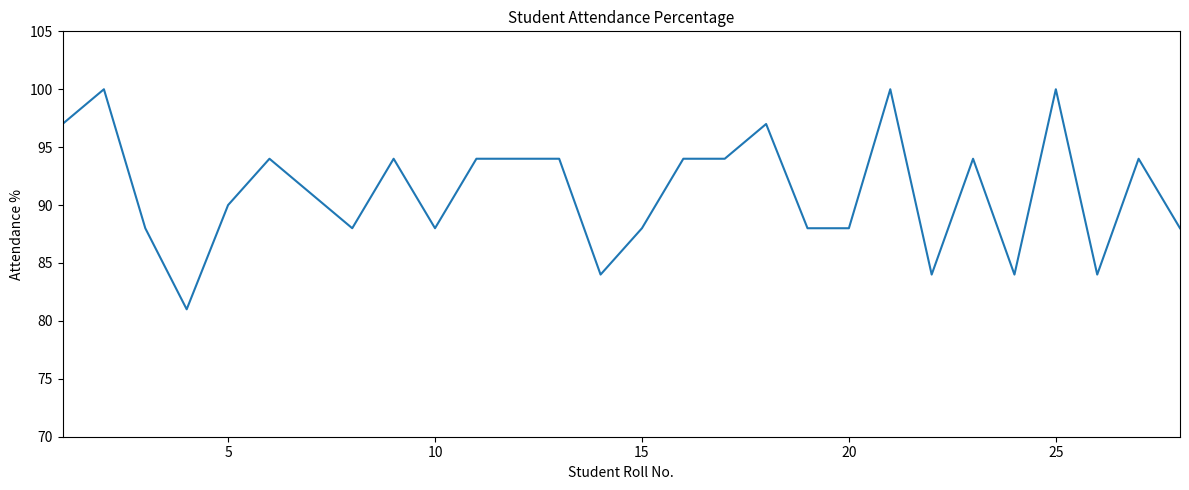

Reading left to right, list all the values displayed in this chart.

97	100	88	81	90	94	91	88	94	88	94	94	94	84	88	94	94	97	88	88	100	84	94	84	100	84	94	88